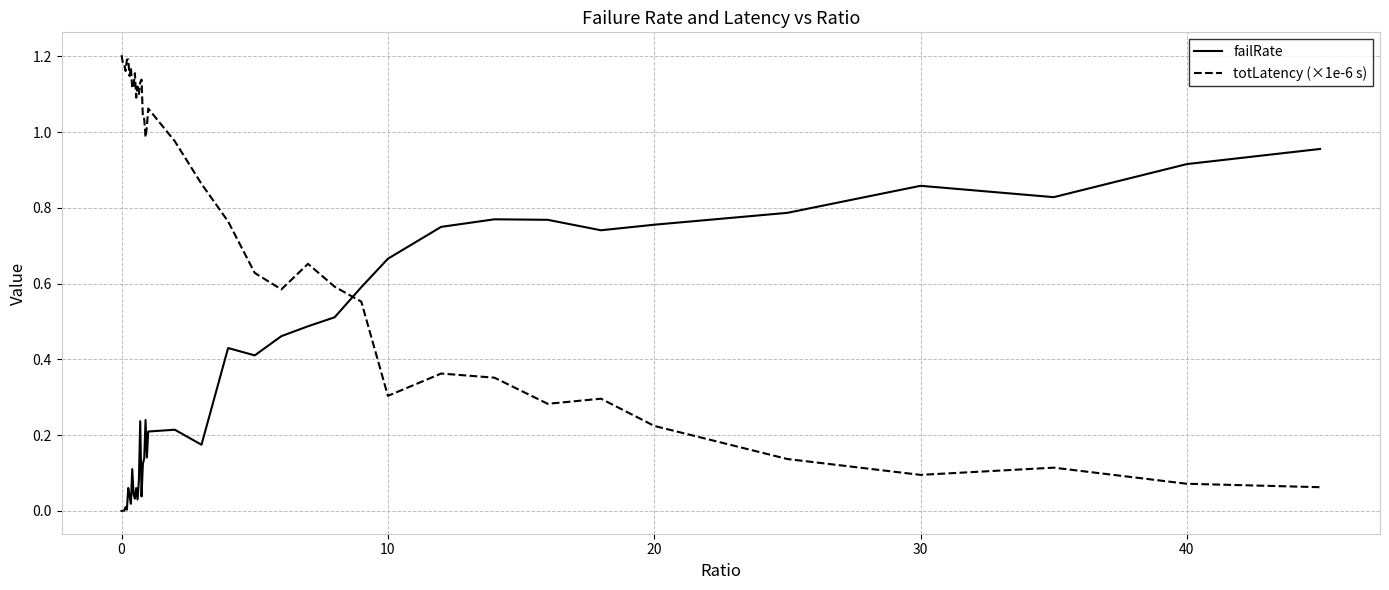

Which series has the largest total across all categories?

totLatency (×1e-6 s)